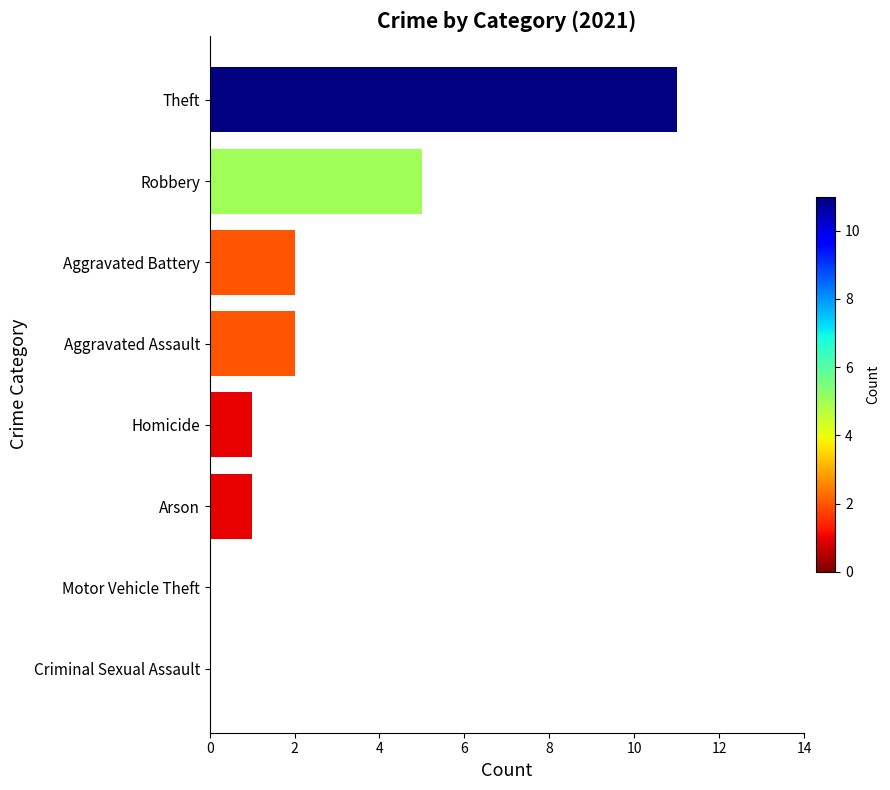

The value at Arson is 0. True or false?

False